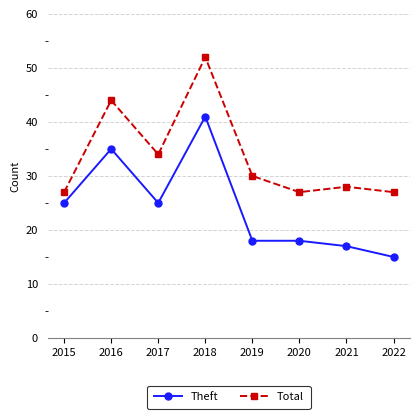

The Theft series shows 54 at 2018. True or false?

False